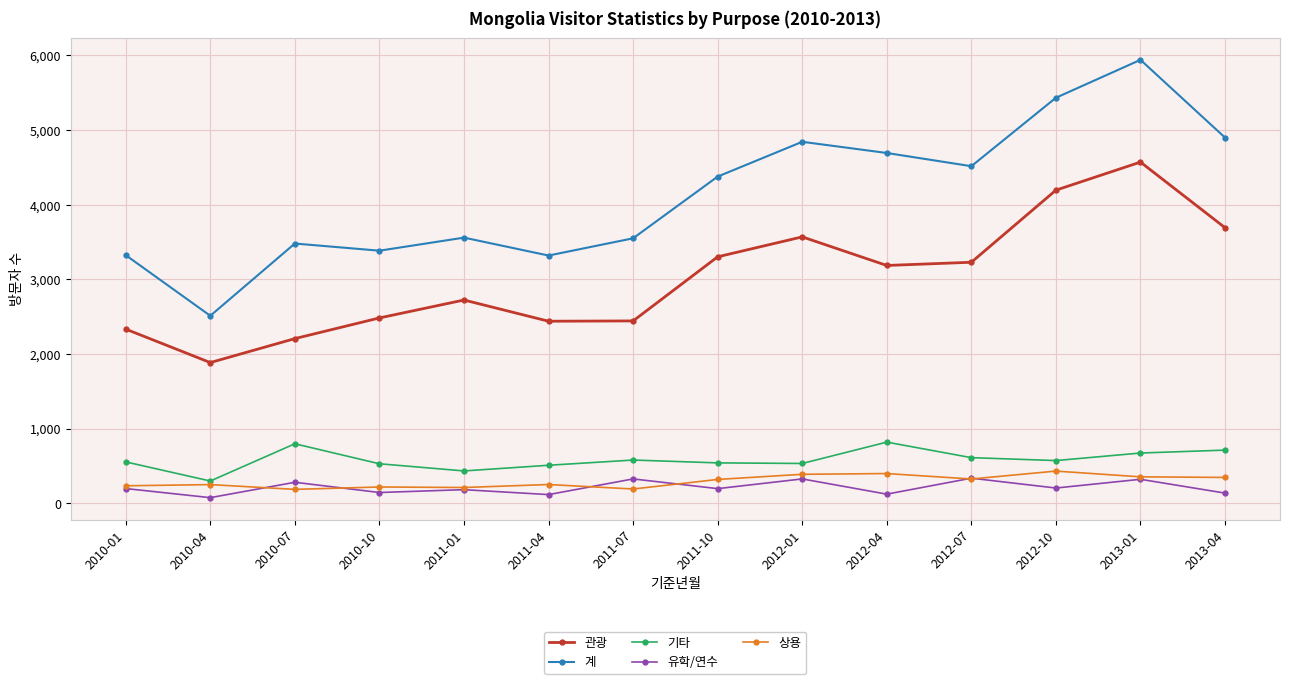

How many series are shown in this chart?

5